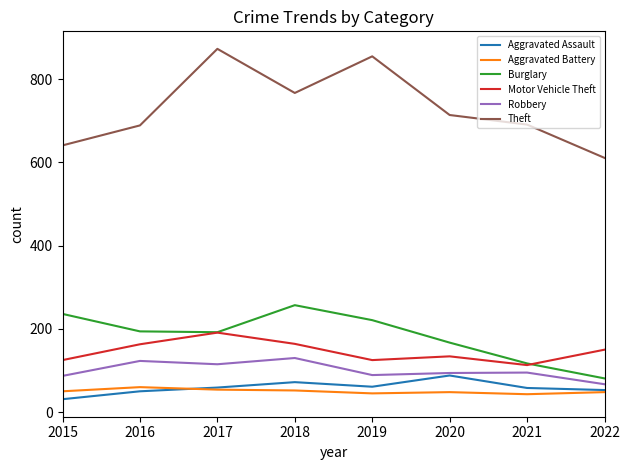

True or false: Motor Vehicle Theft has a value of 125 at 2015.

True